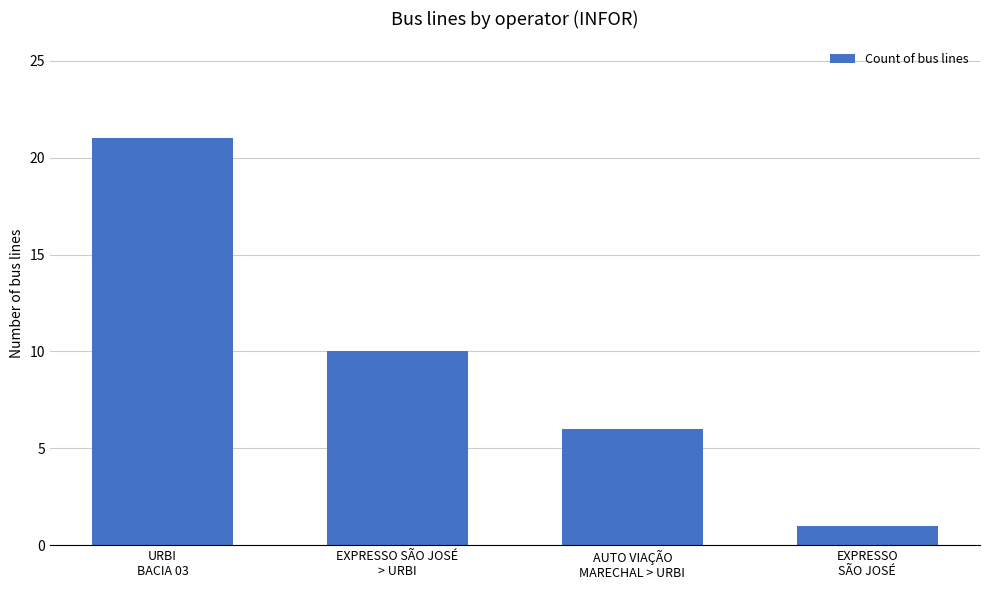

What is the maximum value shown in the chart?

21